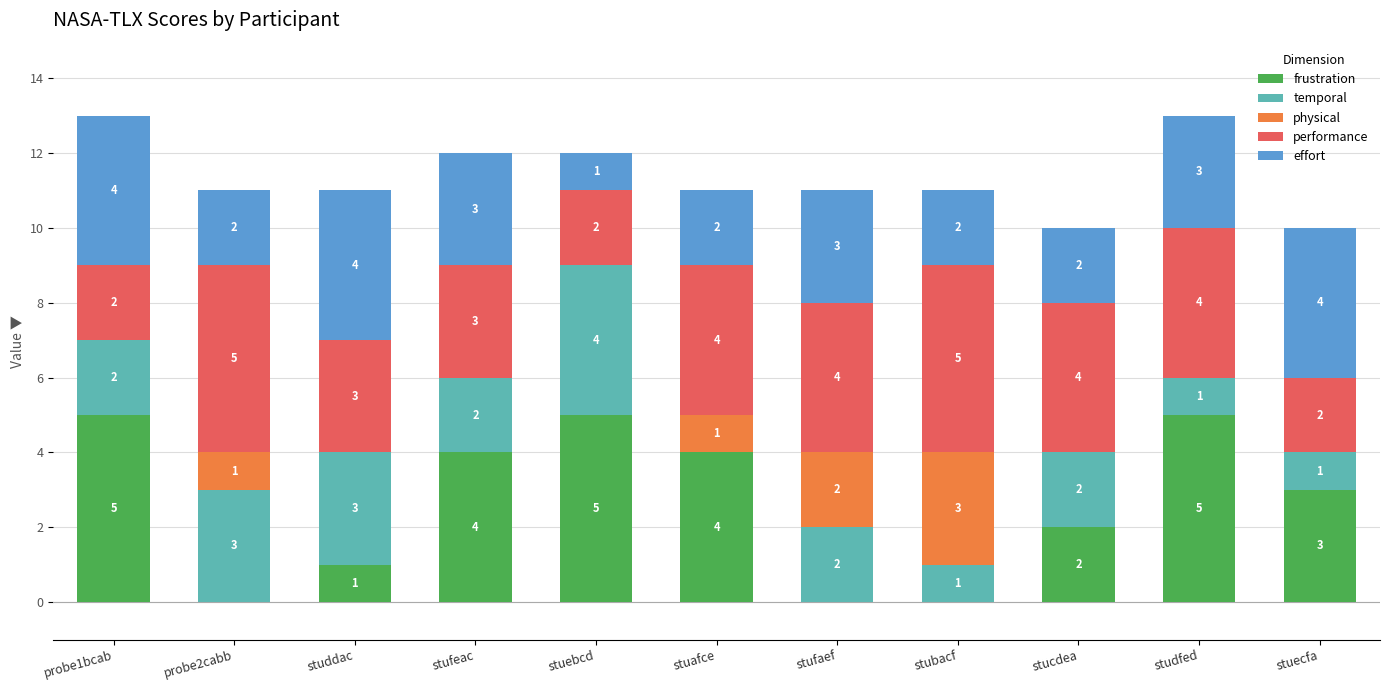

How many frustration values are between 0 and 5?

11